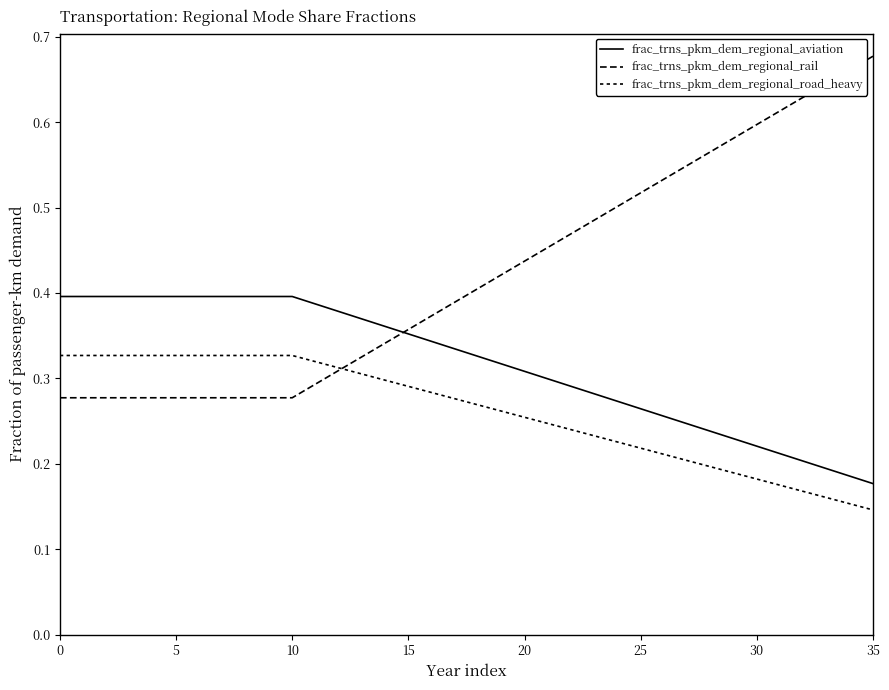

Which series has the largest total across all categories?

frac_trns_pkm_dem_regional_rail